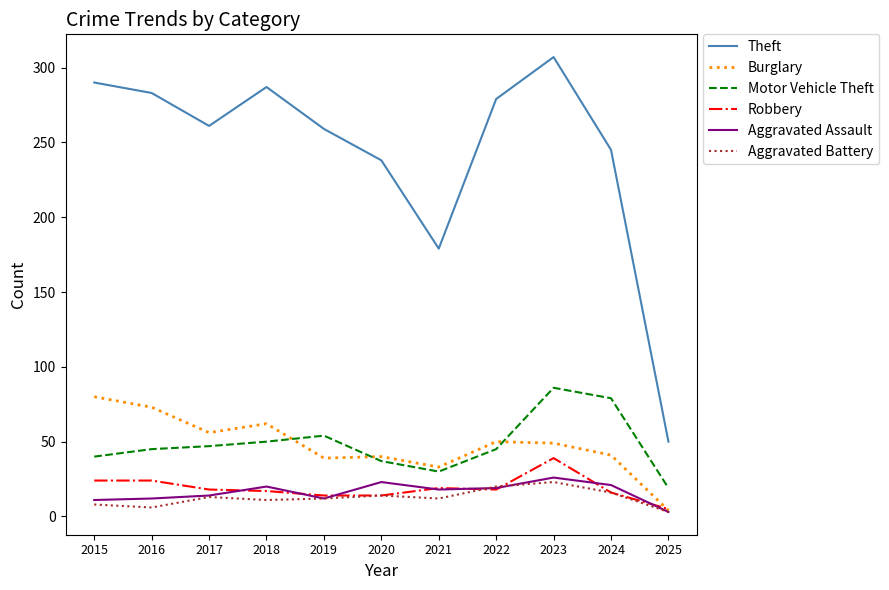

Which series has the largest range (max minus min)?

Theft